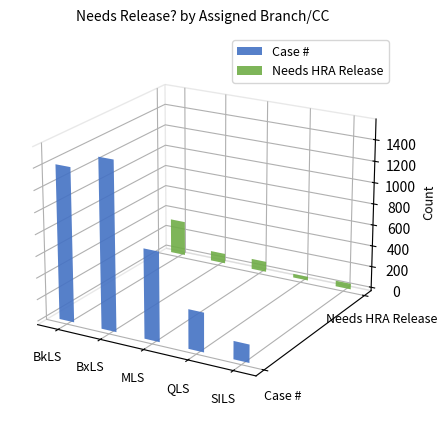

Where does the Needs HRA Release series first go above 93?

BkLS